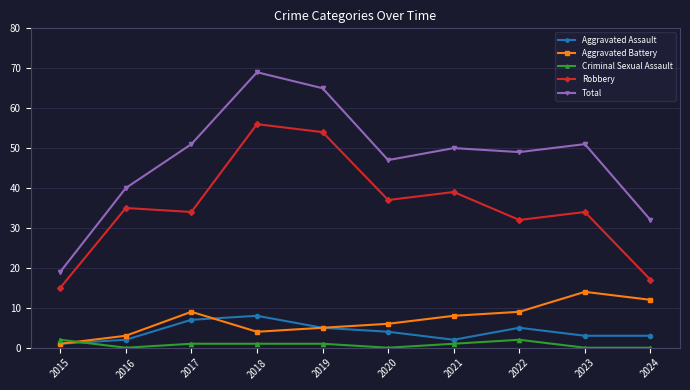

True or false: Robbery has a value of 17 at 2023.

False